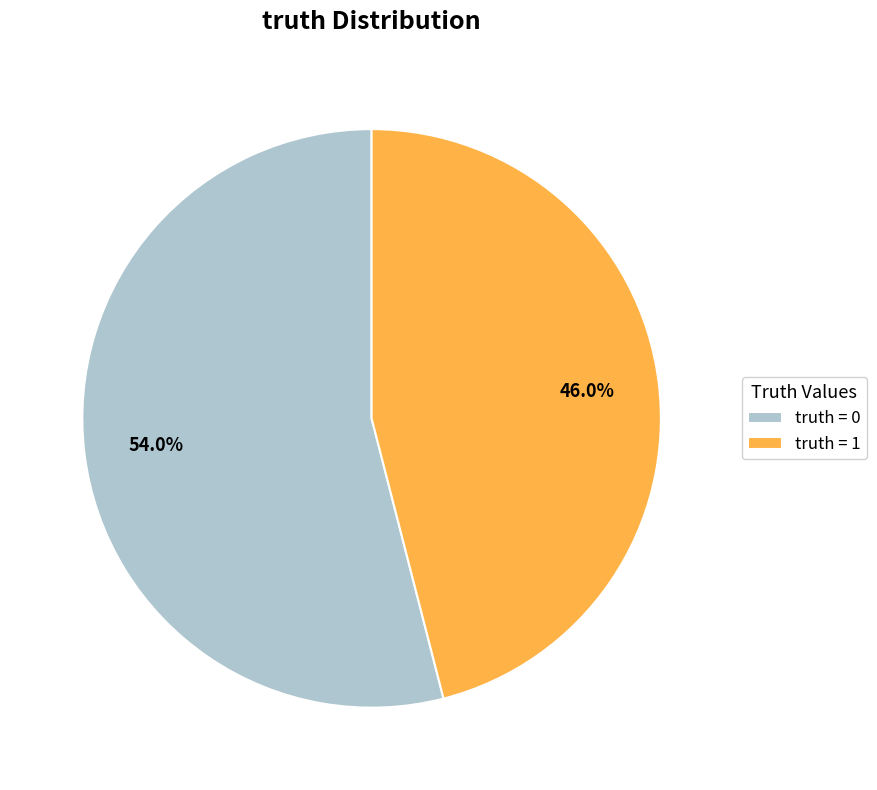

Between truth = 0 and truth = 1, which is larger?

truth = 0